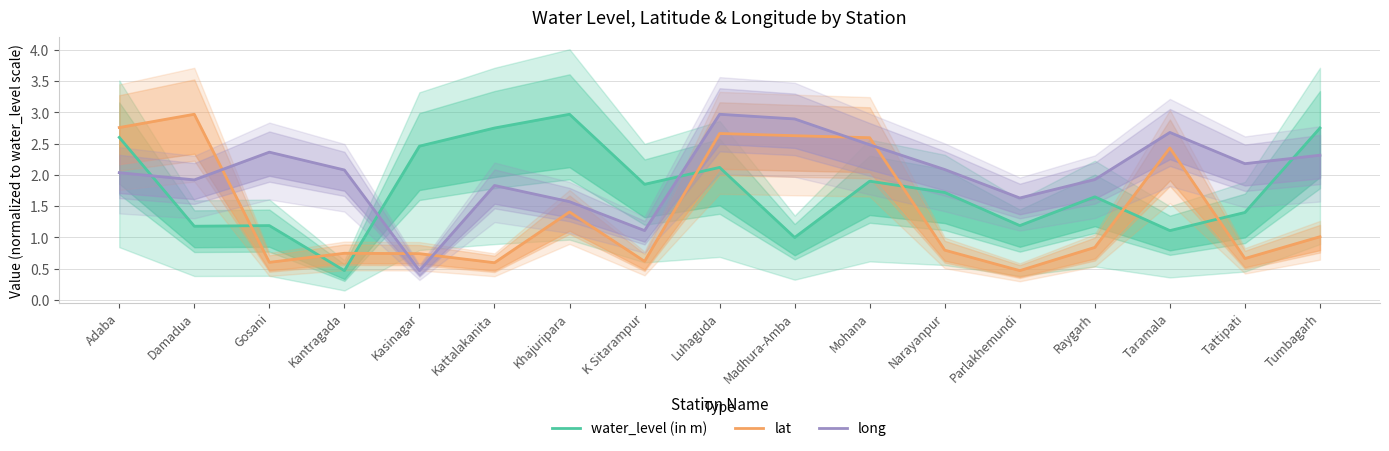

True or false: long and water_level (in m) intersect in this chart.

True